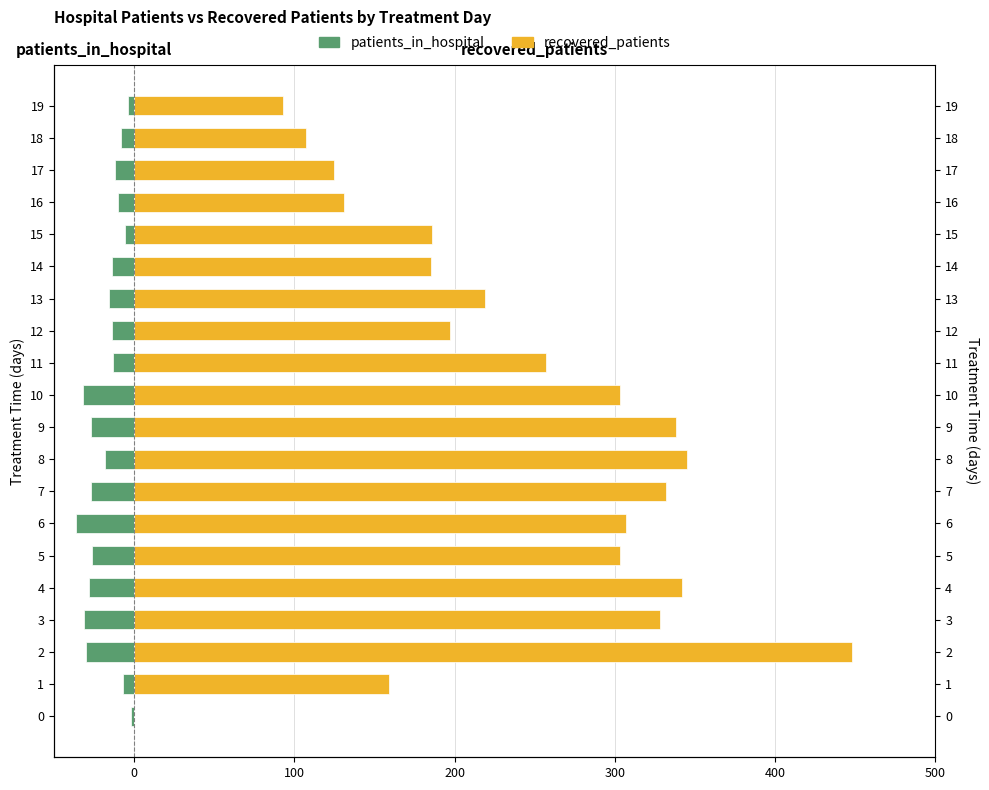

What are all the series names shown in the legend?

patients_in_hospital, recovered_patients